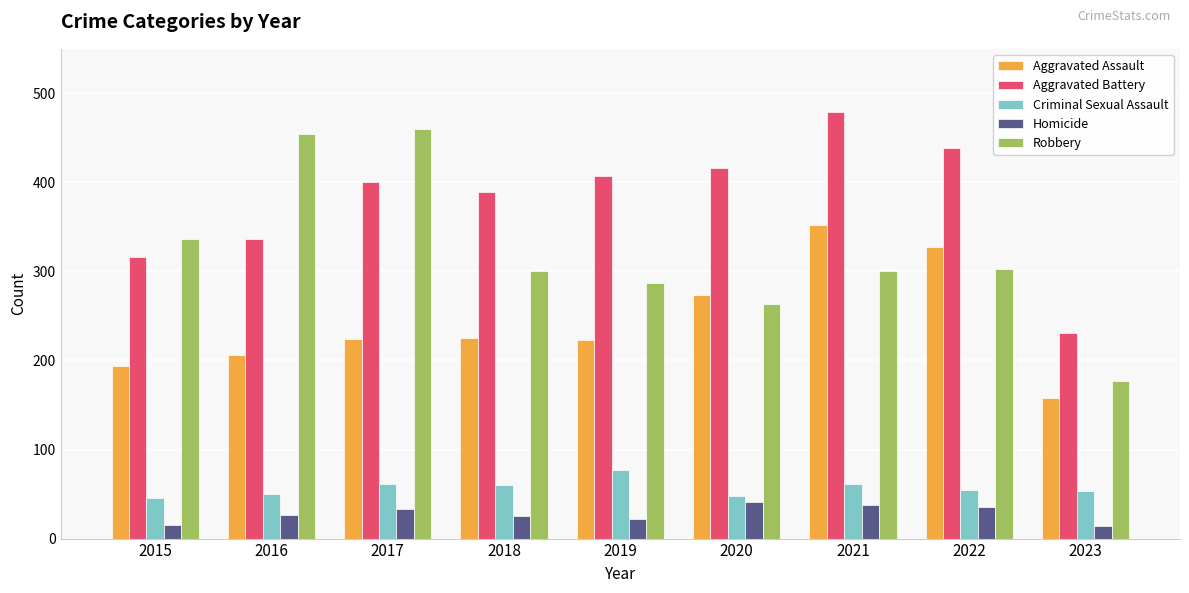

What is the spread (max minus min) of values at 2019?

385